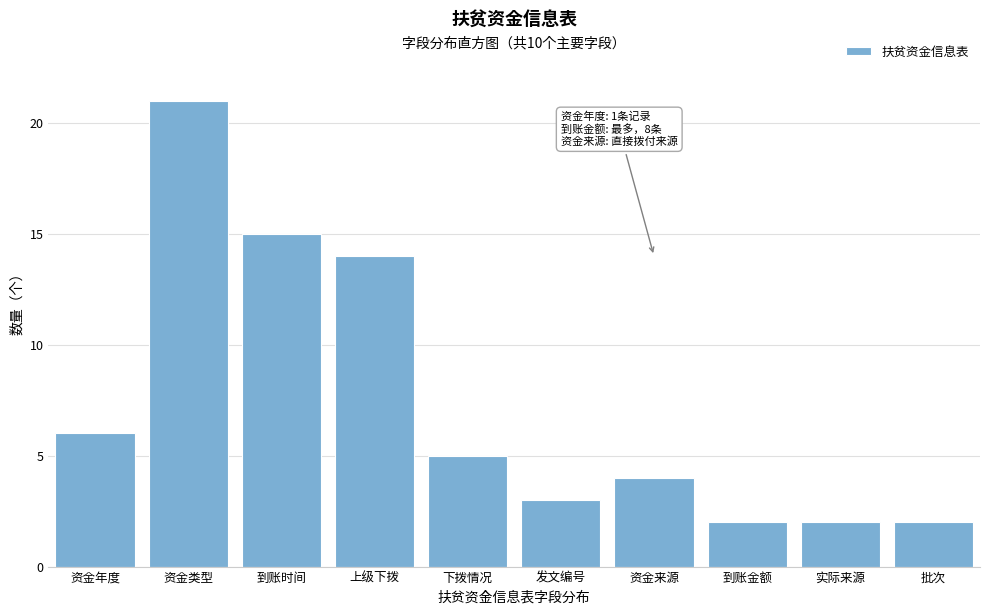

Reading right to left, transcribe all the data shown in this chart.

2	2	2	4	3	5	14	15	21	6